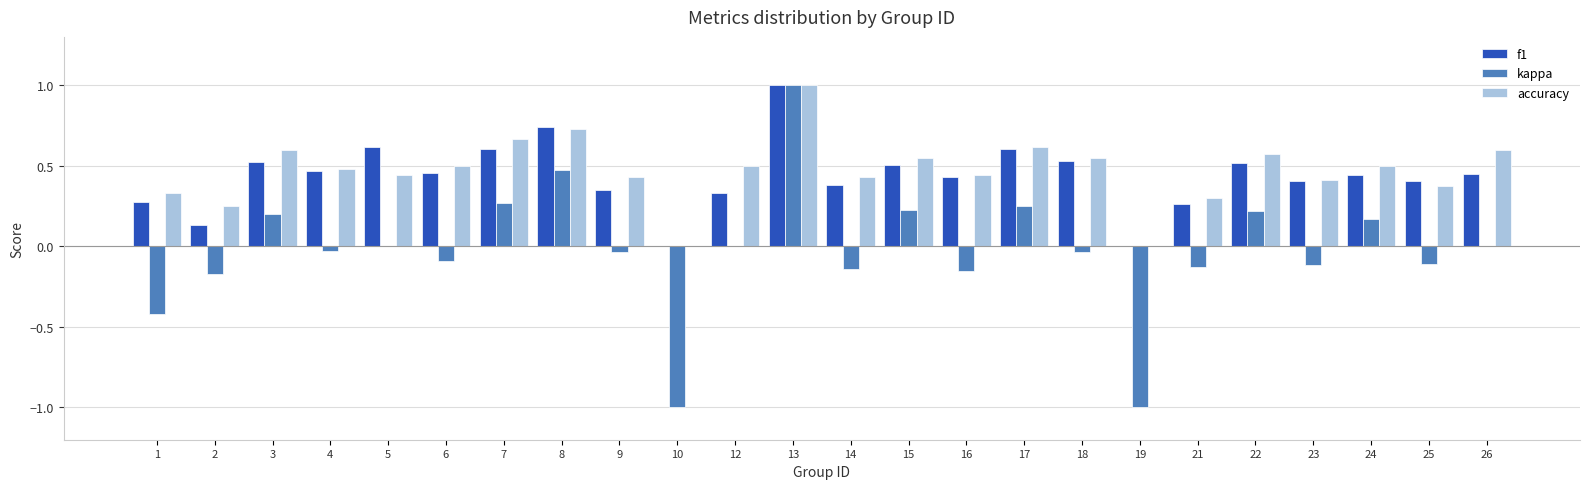

Is it true that f1 equals 1.0 at 17?

False